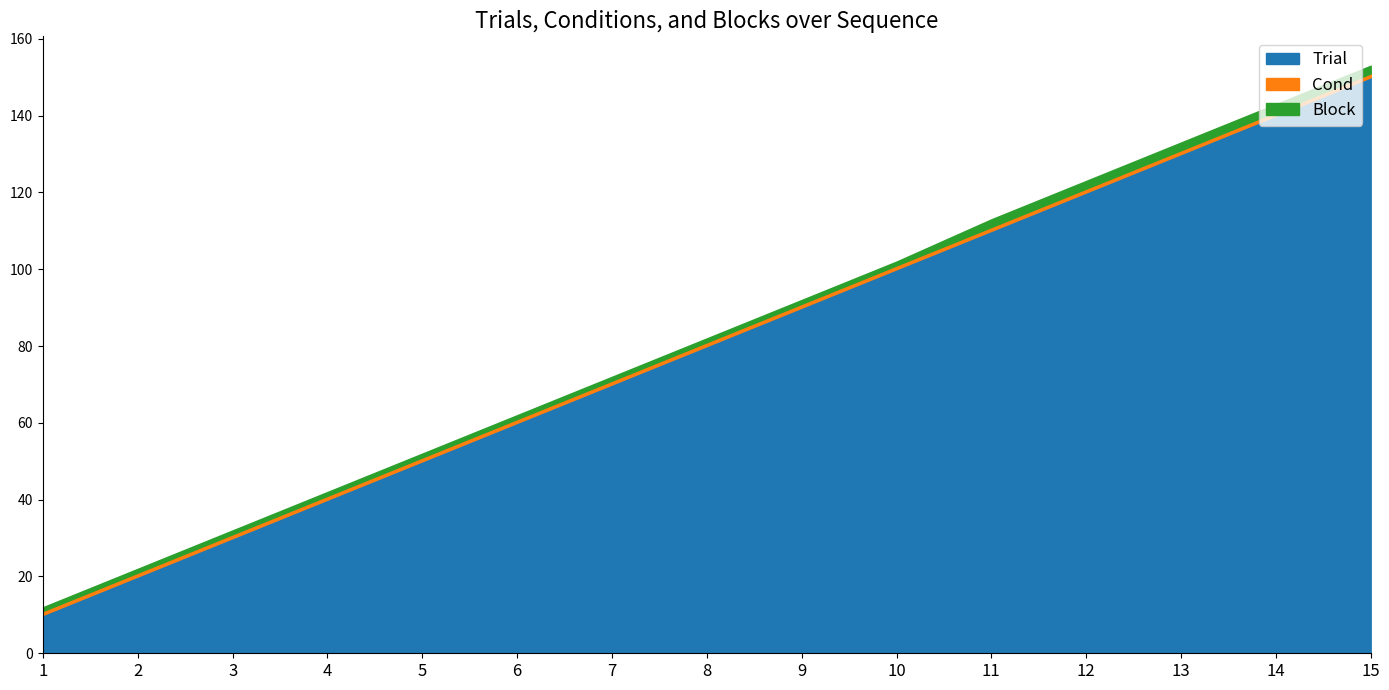

Reading left to right, extract all data points from this chart.

Trial: 10	20	30	40	50	60	70	80	90	100	110	120	130	140	150
Cond: 1	1	1	1	1	1	1	1	1	1	1	1	1	1	1
Block: 1	1	1	1	1	1	1	1	1	1	2	2	2	2	2